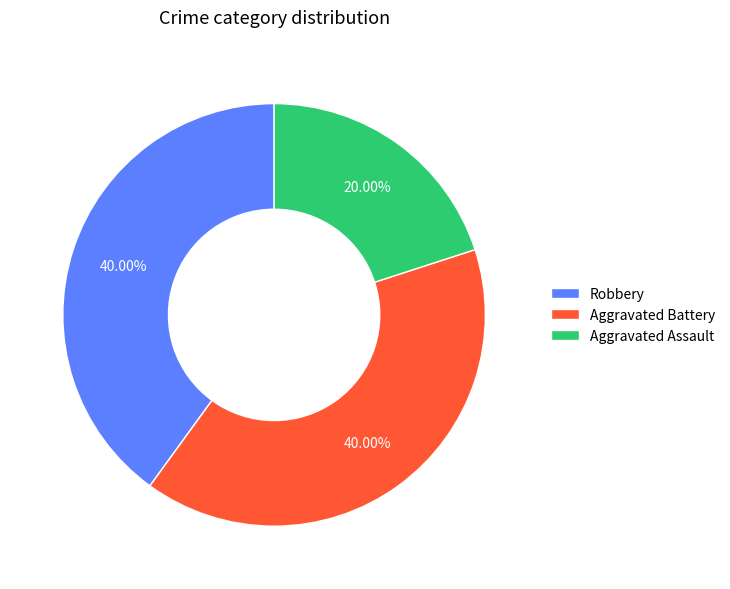

What percentage is the Aggravated Assault slice, to the nearest percent?

20%